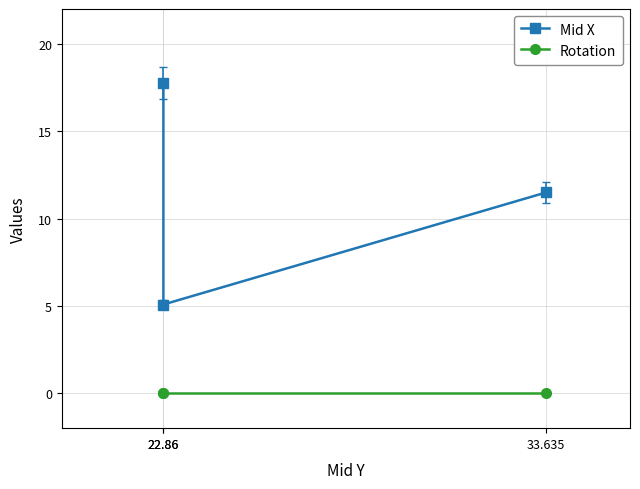

What is the sum of all Mid X values?

34.4